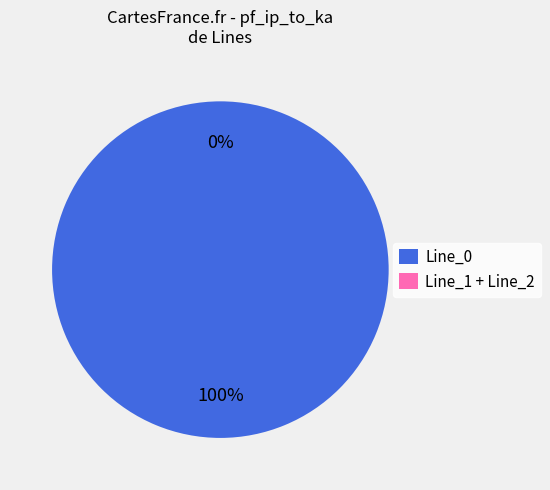

The Line_0 slice represents 100% of the pie. True or false?

True